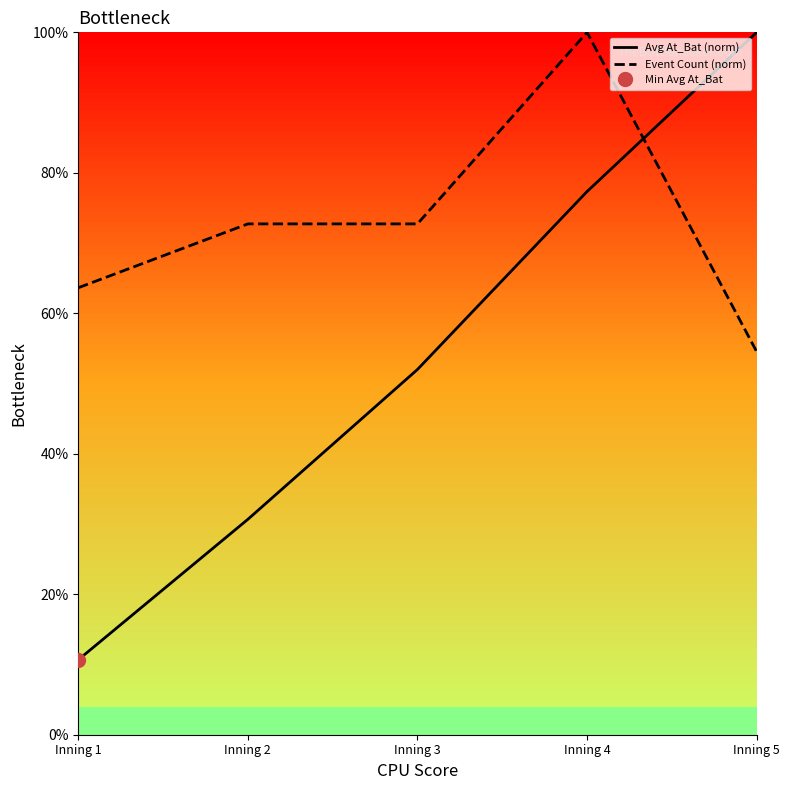

What is the spread (max minus min) of values at Inning 5?

45.5